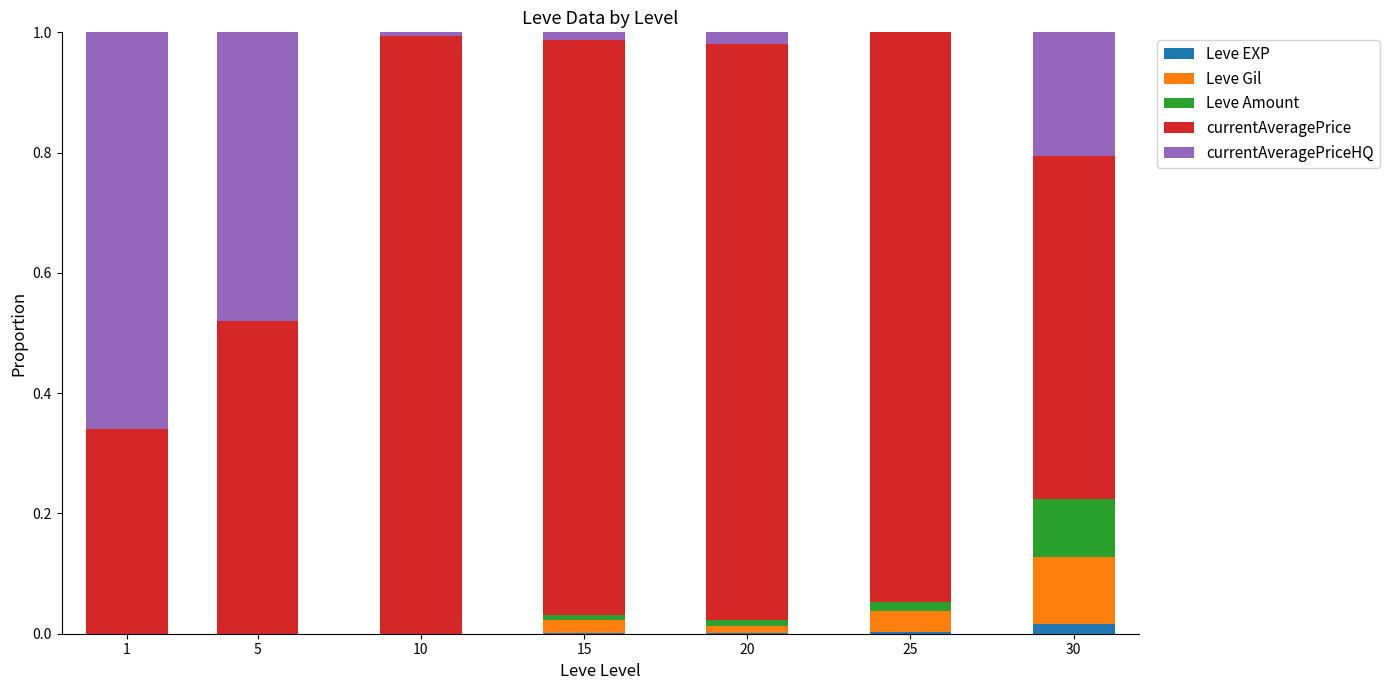

True or false: Leve EXP has a value of 0.0 at 25.

True